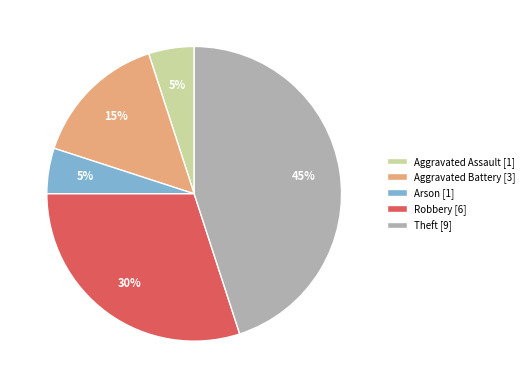

How many slices are in this pie chart?

5